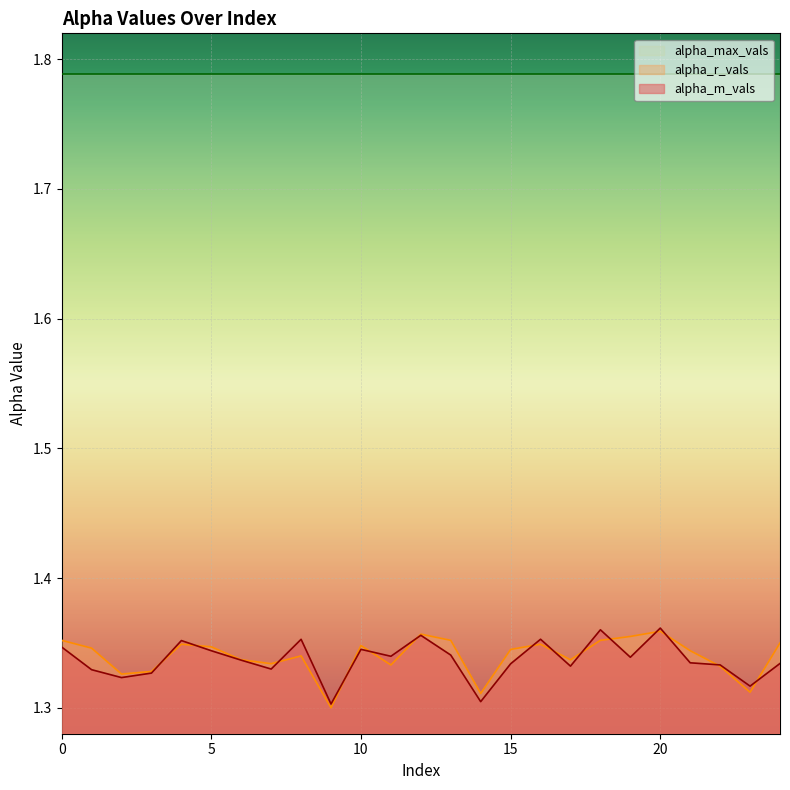

What is the sum of the alpha_r_vals values at 24 and 2?

2.7